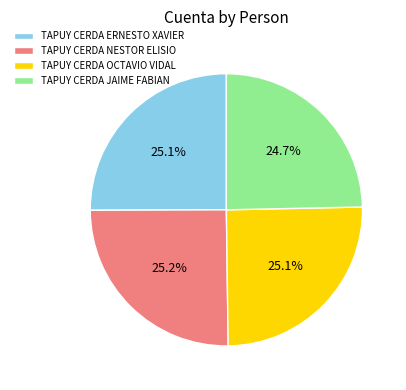

Combined, what portion of the pie is TAPUY CERDA JAIME FABIAN and TAPUY CERDA OCTAVIO VIDAL?

49.8%